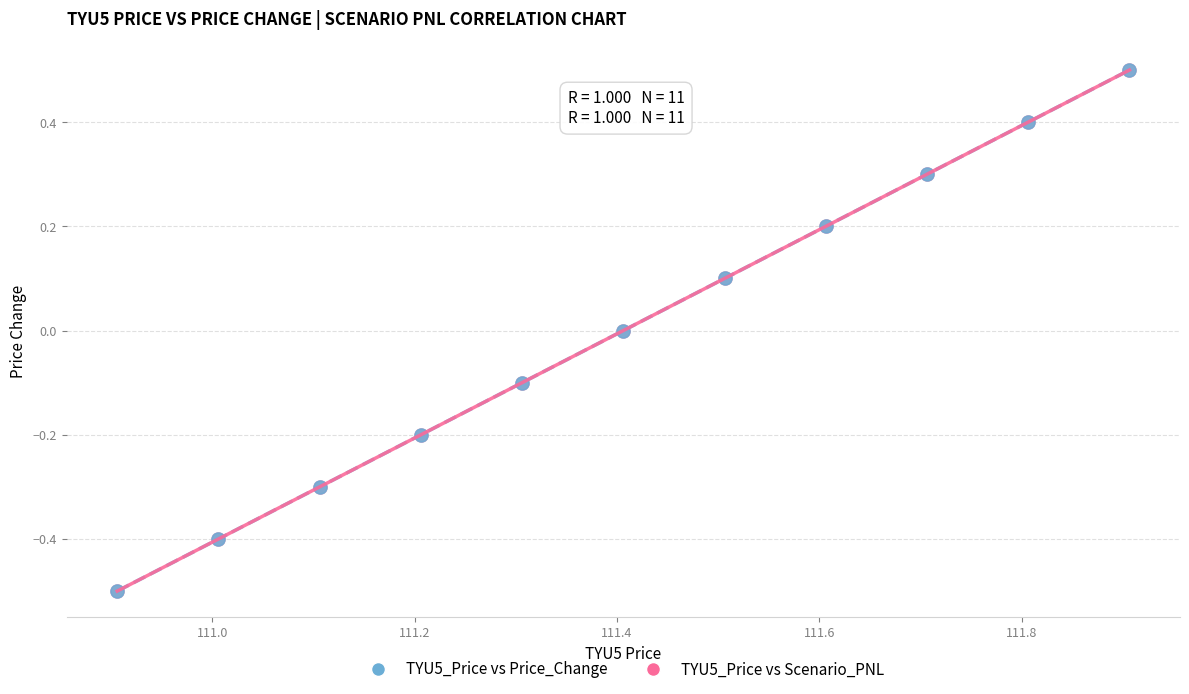

What are all the series names shown in the legend?

TYU5_Price vs Price_Change, TYU5_Price vs Scenario_PNL